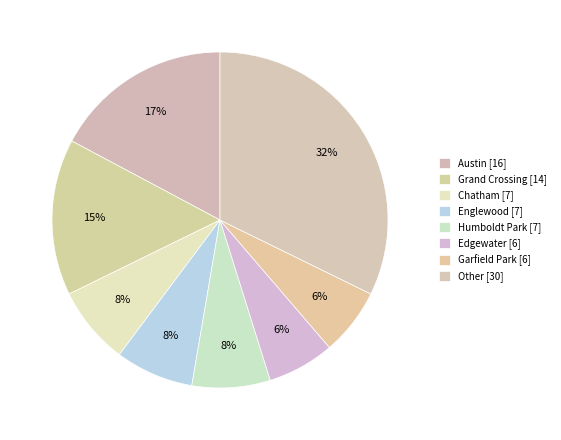

How many segments does this pie chart have?

8